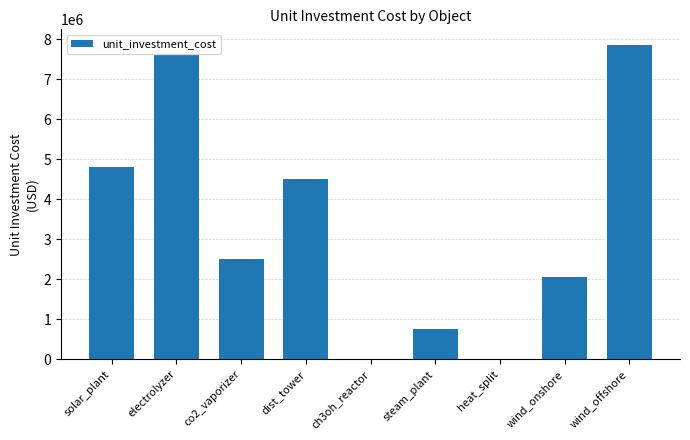

At which label does the data first exceed 2500000?

solar_plant